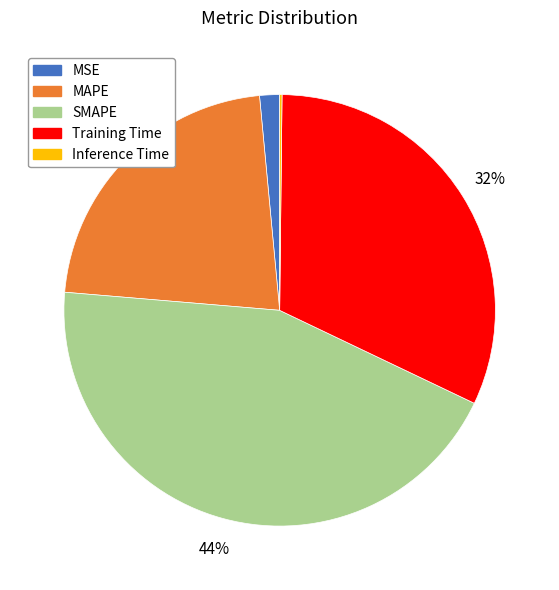

What is the largest slice in the pie chart?

SMAPE